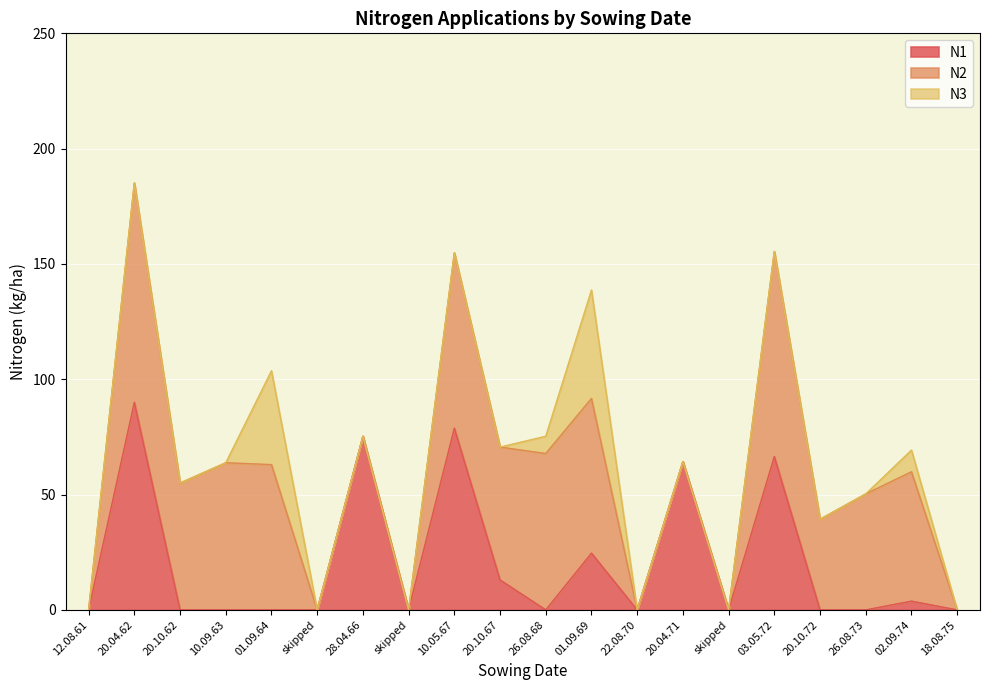

What are all the series names shown in the legend?

N1, N2, N3